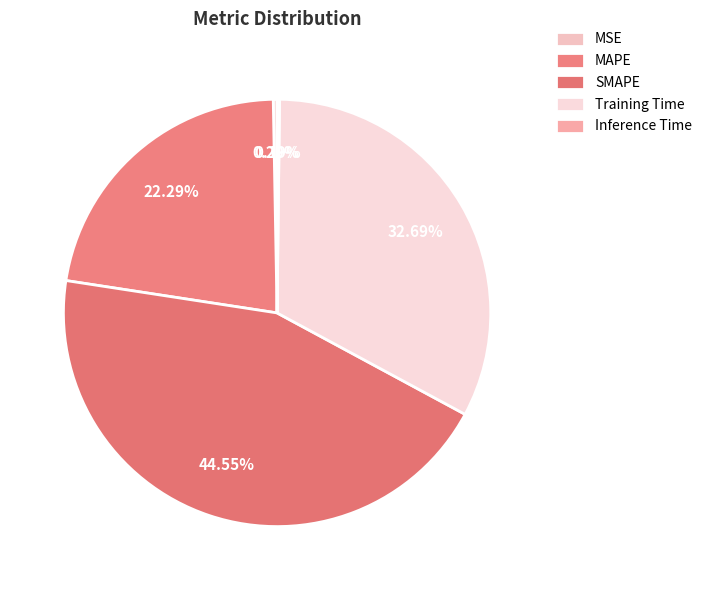

Rank the categories by value from highest to lowest.

SMAPE, Training Time, MAPE, MSE, Inference Time